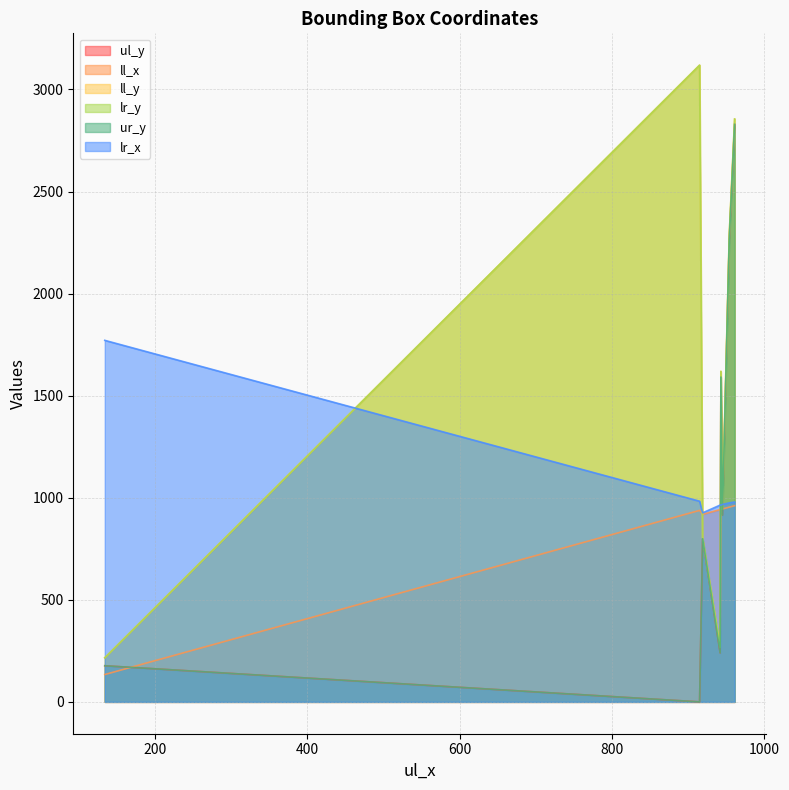

Does the chart have visible grid lines?

Yes